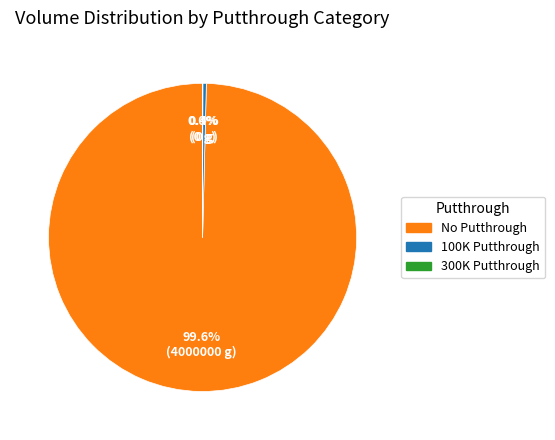

Is there a majority slice in this chart?

Yes